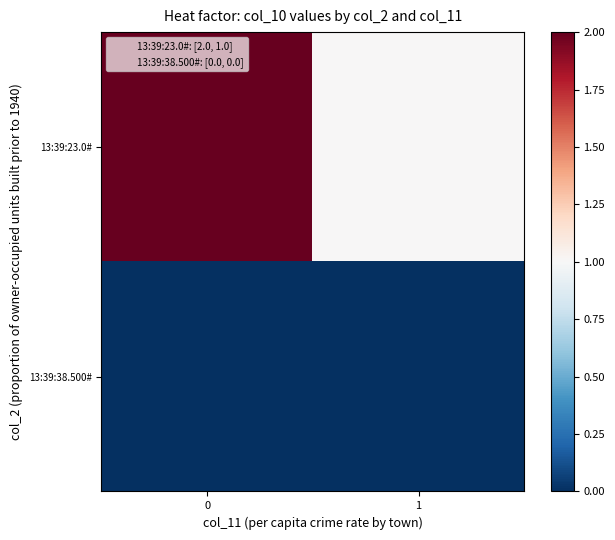

Reading left to right, list all the values displayed in this chart.

13:39:23.0#: 0=2	1=1
13:39:38.500#: 0=0	1=0